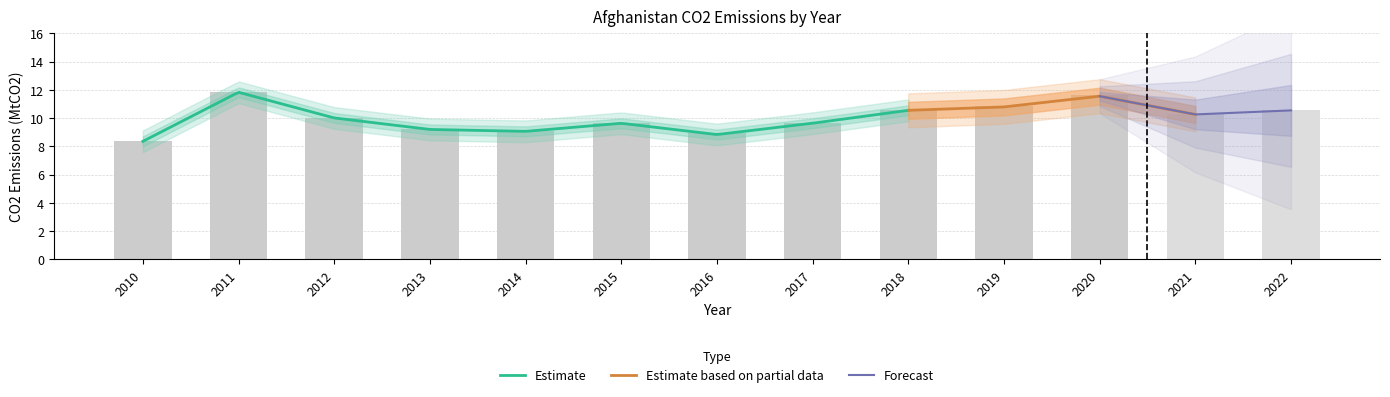

What is the sum of all energy_emissions values?

130.2